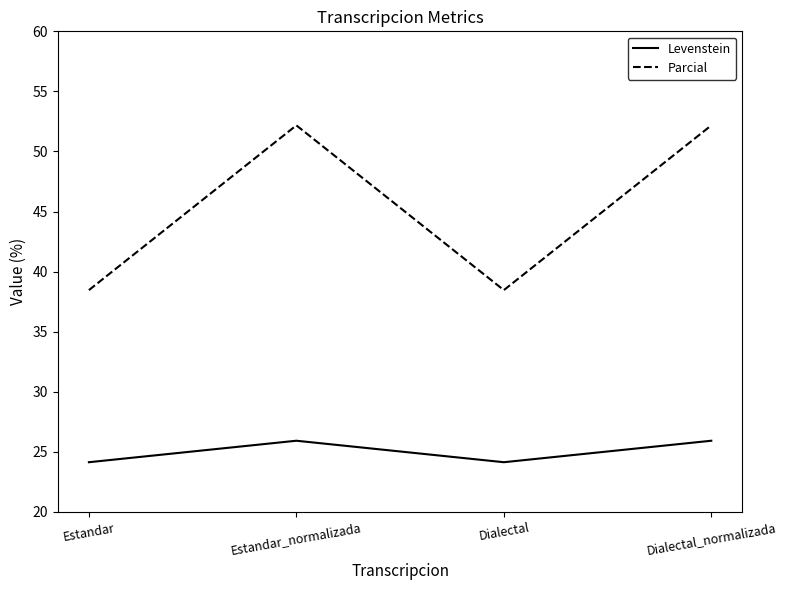

What is the difference between the maximum and minimum values in the Parcial series?

13.7